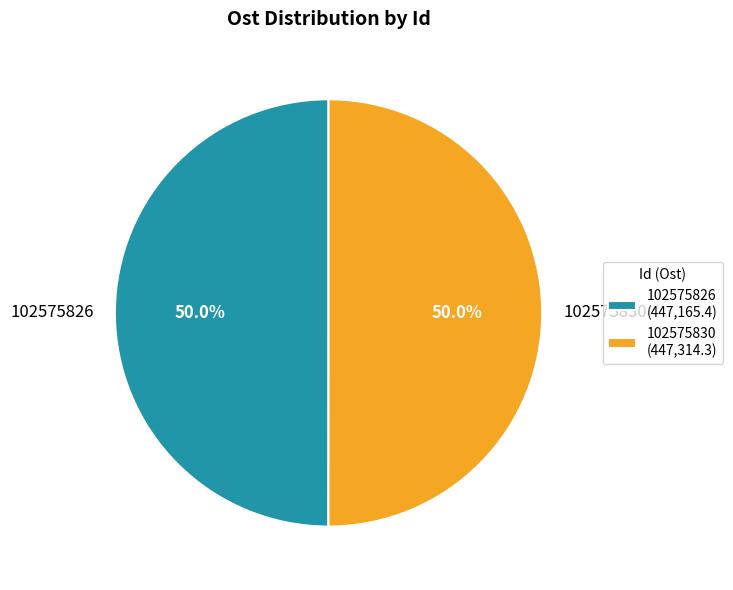

Approximately how many times larger is the value at 102575826 compared to 102575830?

1.0